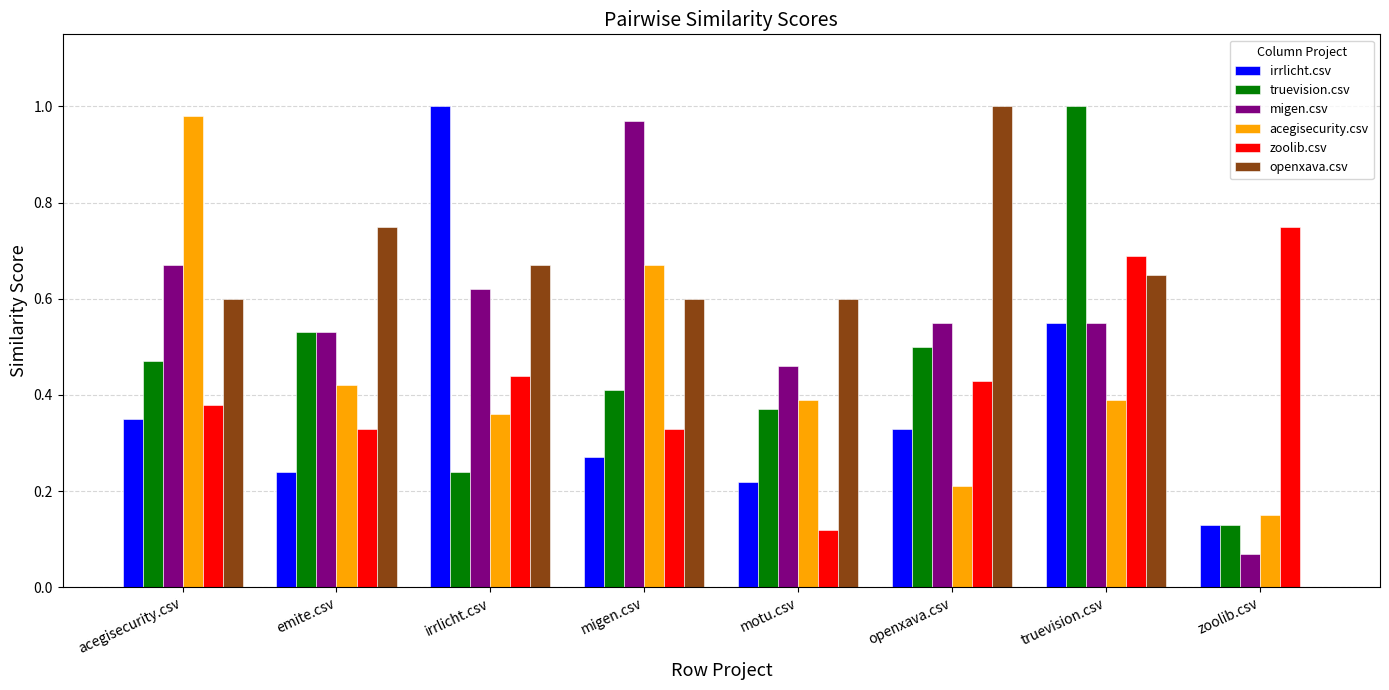

The truevision.csv series shows 0.5 at openxava.csv. True or false?

True